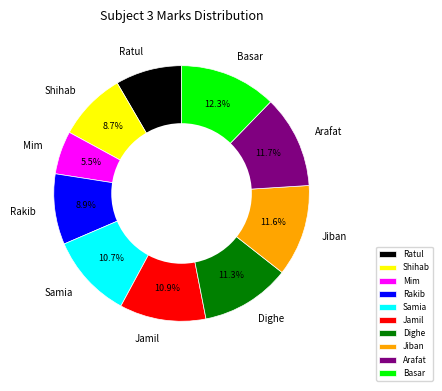

Which category has the biggest portion of the pie?

Basar